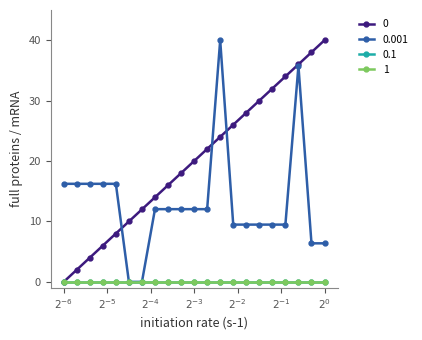

Reading left to right, what are all the values shown in this chart?

X_SEQ: 0.0	2.0	4.0	6.0	8.0	10.0	12.0	14.0	16.0	18.0	20.0	22.0	24.0	26.0	28.0	30.0	32.0	34.0	36.0	38.0	40.0
VOLUME: 16.2	16.2	16.2	16.2	16.2	0.0	0.0	12.0	12.0	12.0	12.0	12.0	40.0	9.5	9.5	9.5	9.5	9.5	35.7	6.4	6.4